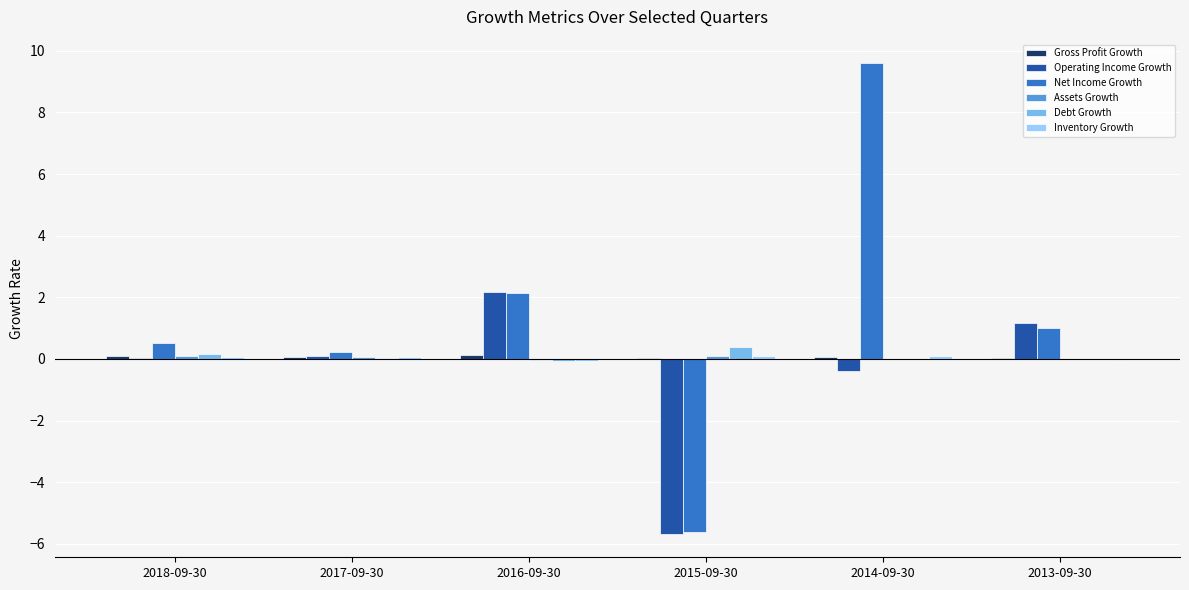

What is the approximate value of Operating Income Growth at 2017-09-30?

0.1